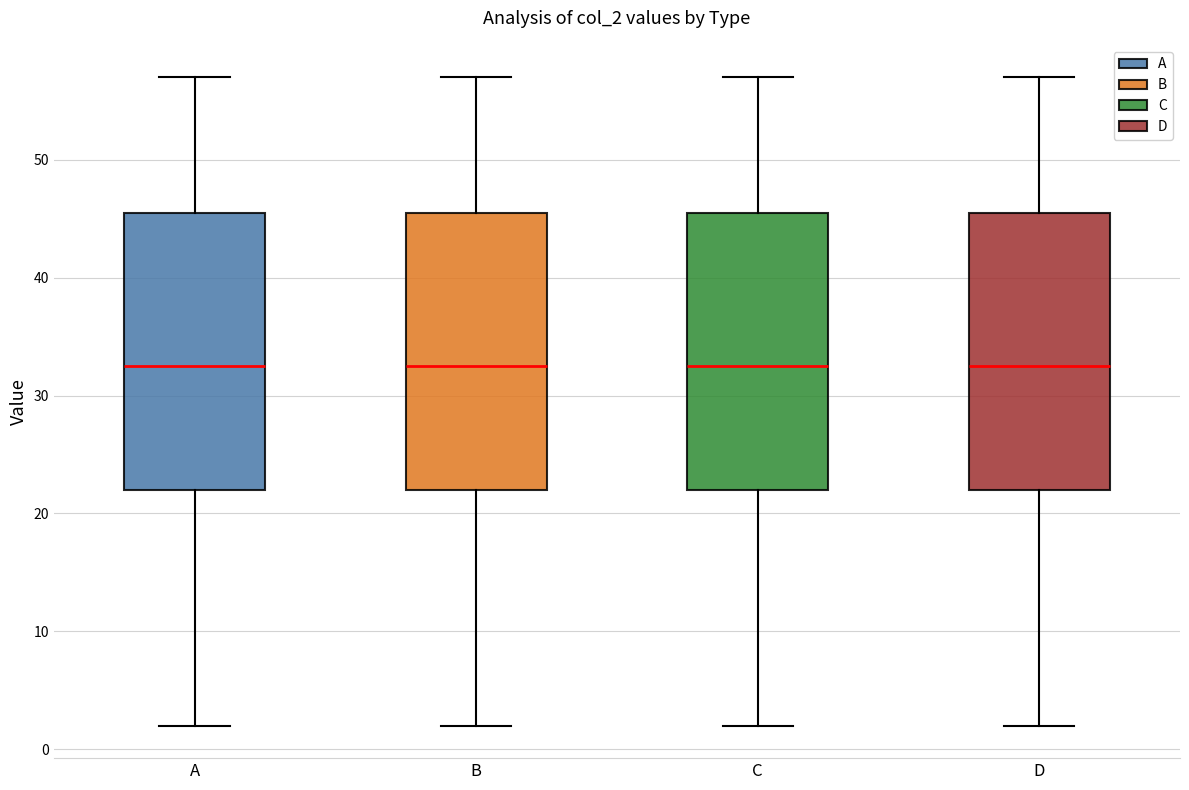

Where does the upper whisker of the box for C end on the y-axis? The values are not printed on the chart, so give them approximately, as read against the axis.

57